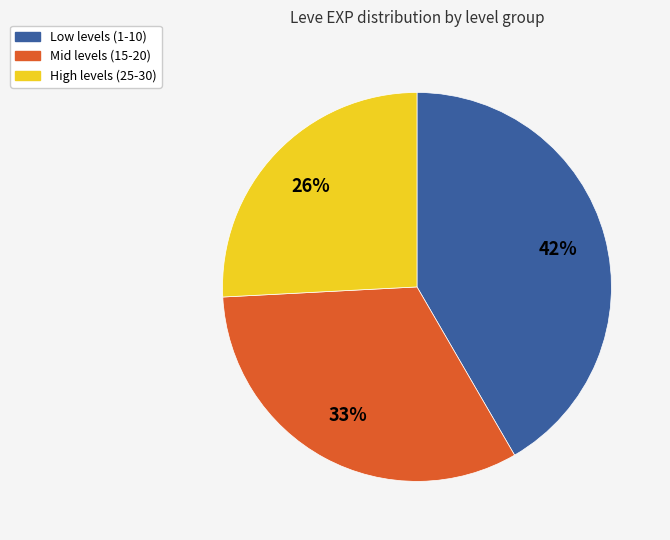

How many slices are in this pie chart?

3